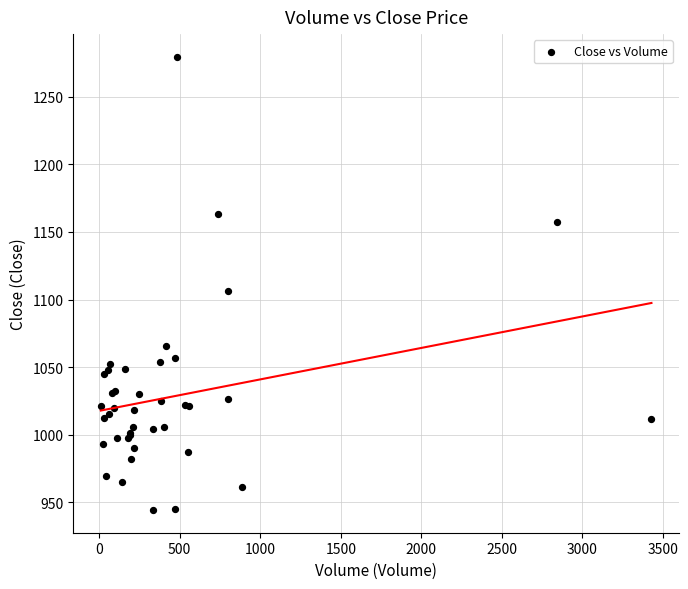

What Y value in the scatter plot is closest to 1111?

1106.1